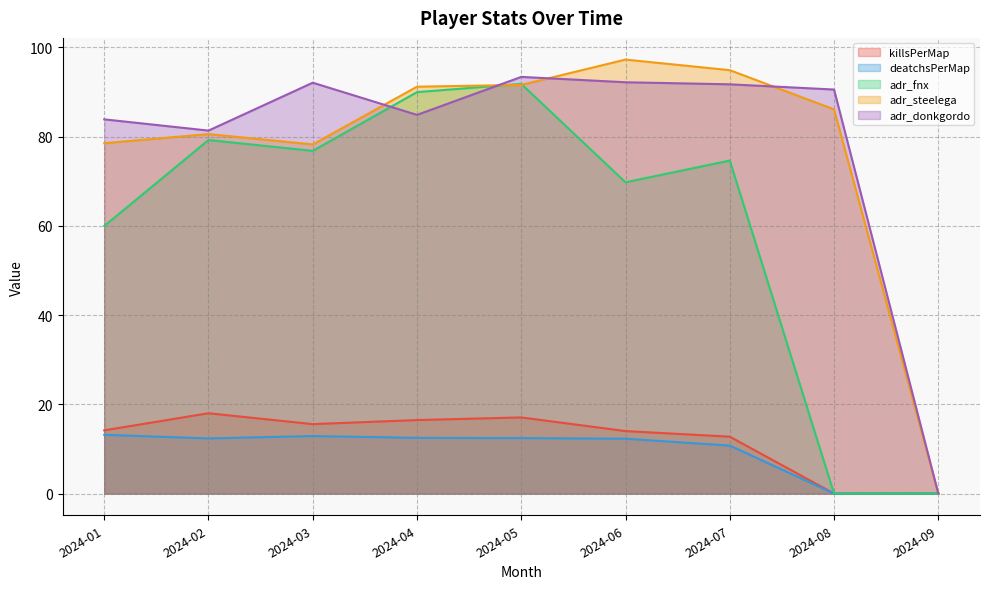

True or false: adr_steelega has a value of 120.9 at 2024-02.

False